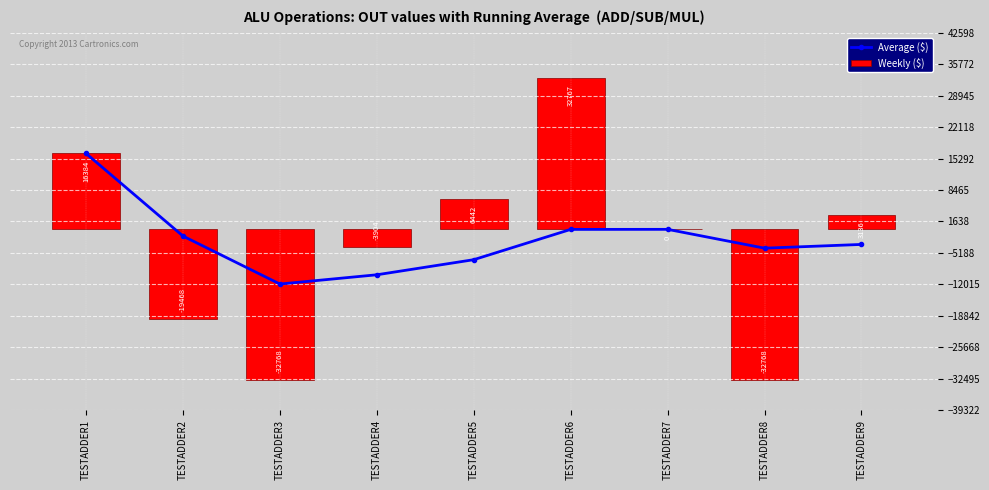

Is it true that Average ($) equals -91.2 at TESTADDER6?

True